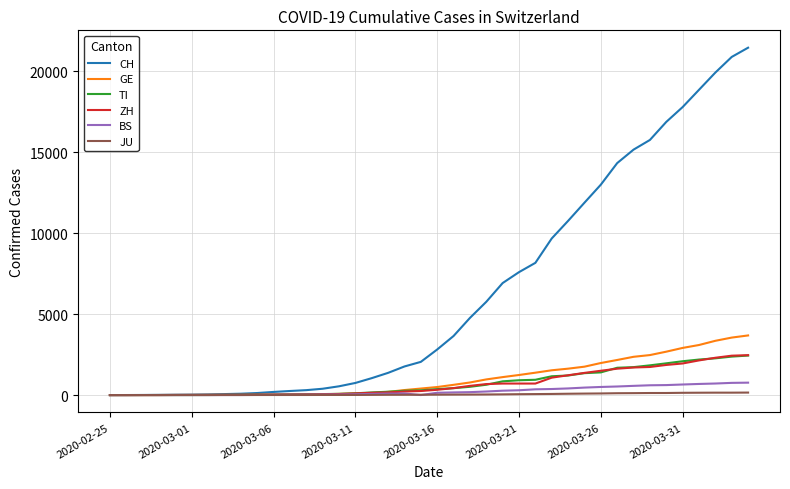

Which series has the largest total across all categories?

CH